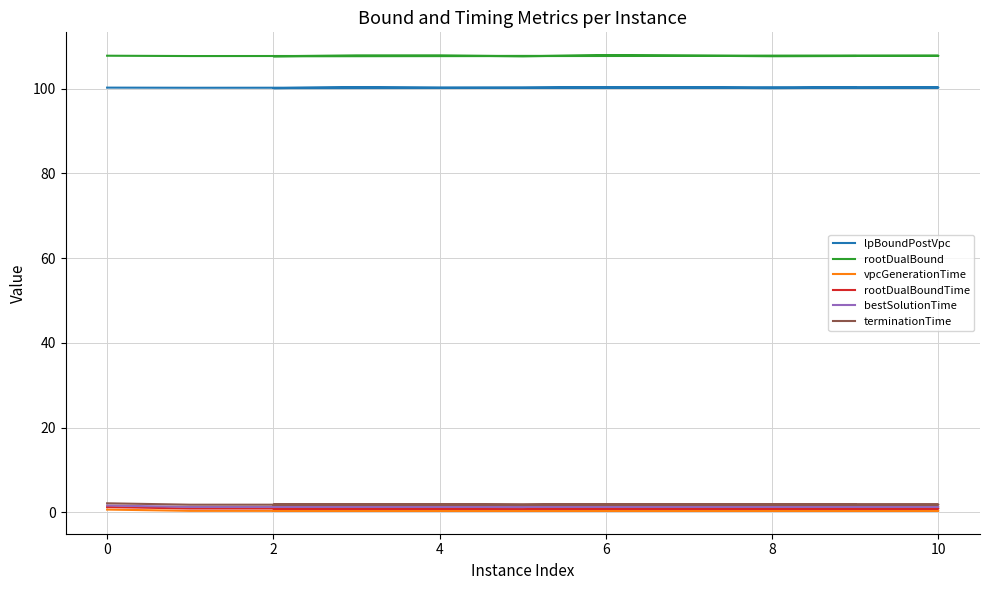

Reading right to left, what are all the values shown in this chart?

lpBoundPostVpc: 100.2	100.1	100.2	100.3	100.2	100.2	100.3	100.1	100.2	100.2	100.2
rootDualBound: 107.7	107.6	107.8	107.9	107.6	107.8	107.8	107.6	107.7	107.7	107.8
vpcGenerationTime: 0.4	0.4	0.4	0.4	0.4	0.4	0.4	0.4	0.4	0.4	0.7
rootDualBoundTime: 1.0	1.0	1.0	0.9	0.9	0.9	0.9	0.9	0.9	0.9	1.3
bestSolutionTime: 1.4	1.3	1.4	1.9	1.2	1.3	1.3	1.3	1.3	1.3	1.6
terminationTime: 1.9	1.9	1.9	1.9	1.7	1.9	1.9	1.8	1.9	1.8	2.2